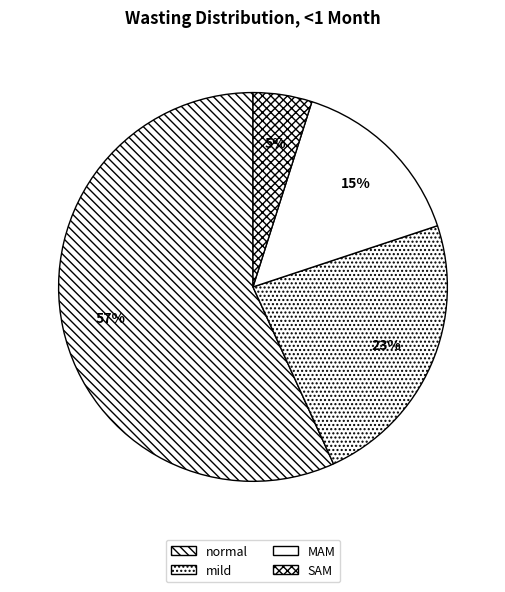

Is SAM the majority of the pie?

No